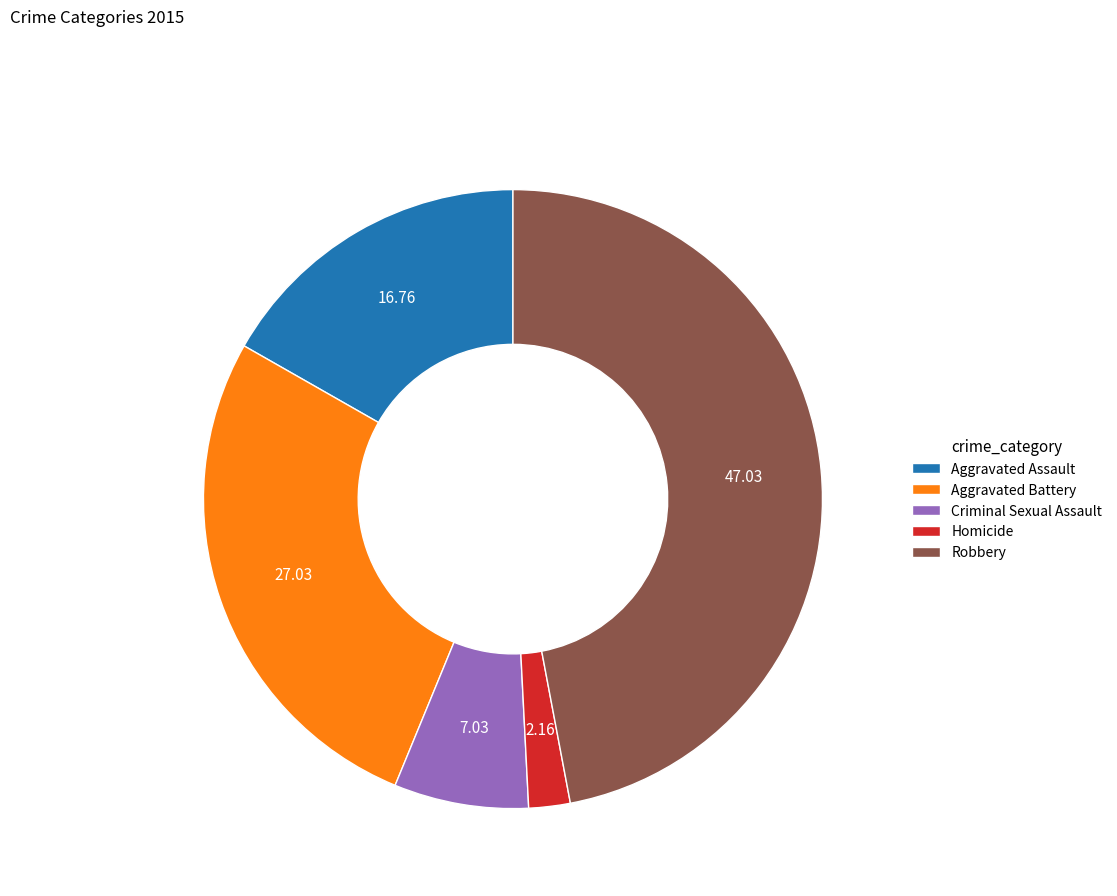

Which category has the smallest portion of the pie?

Homicide